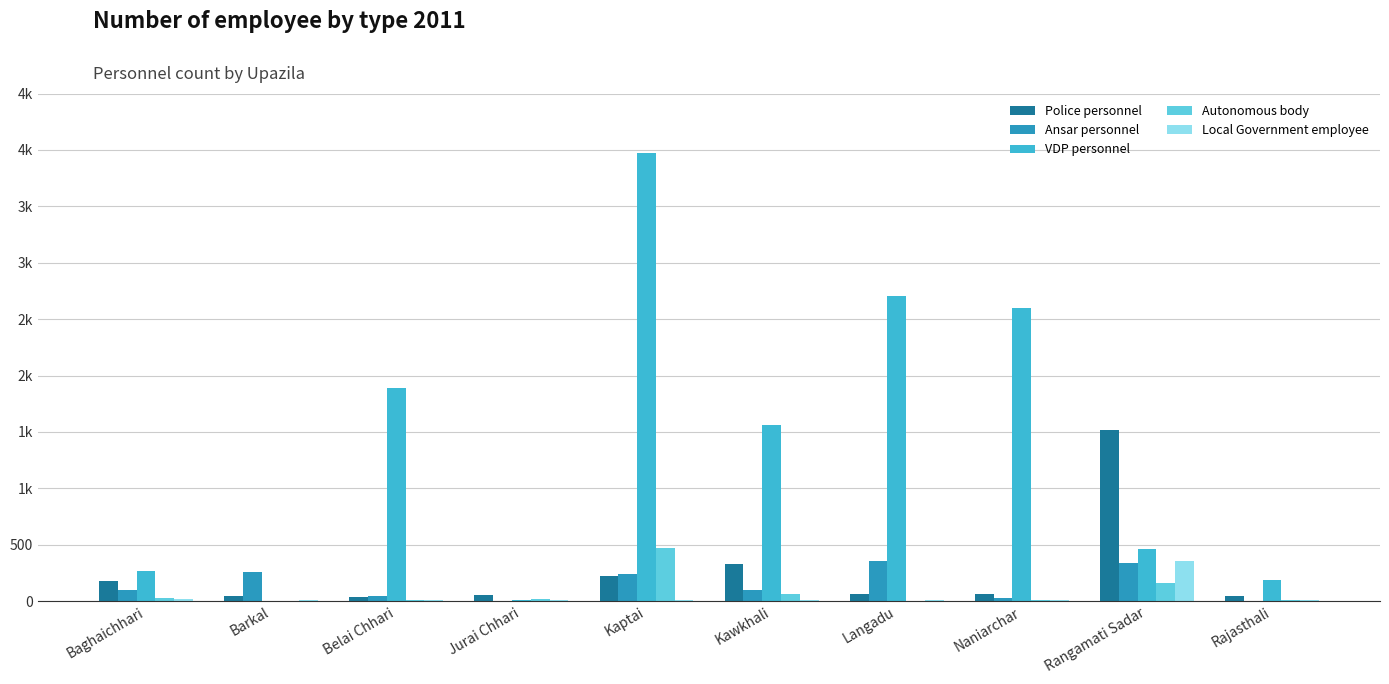

Where is VDP personnel nearest to the value 1985?

Belai Chhari